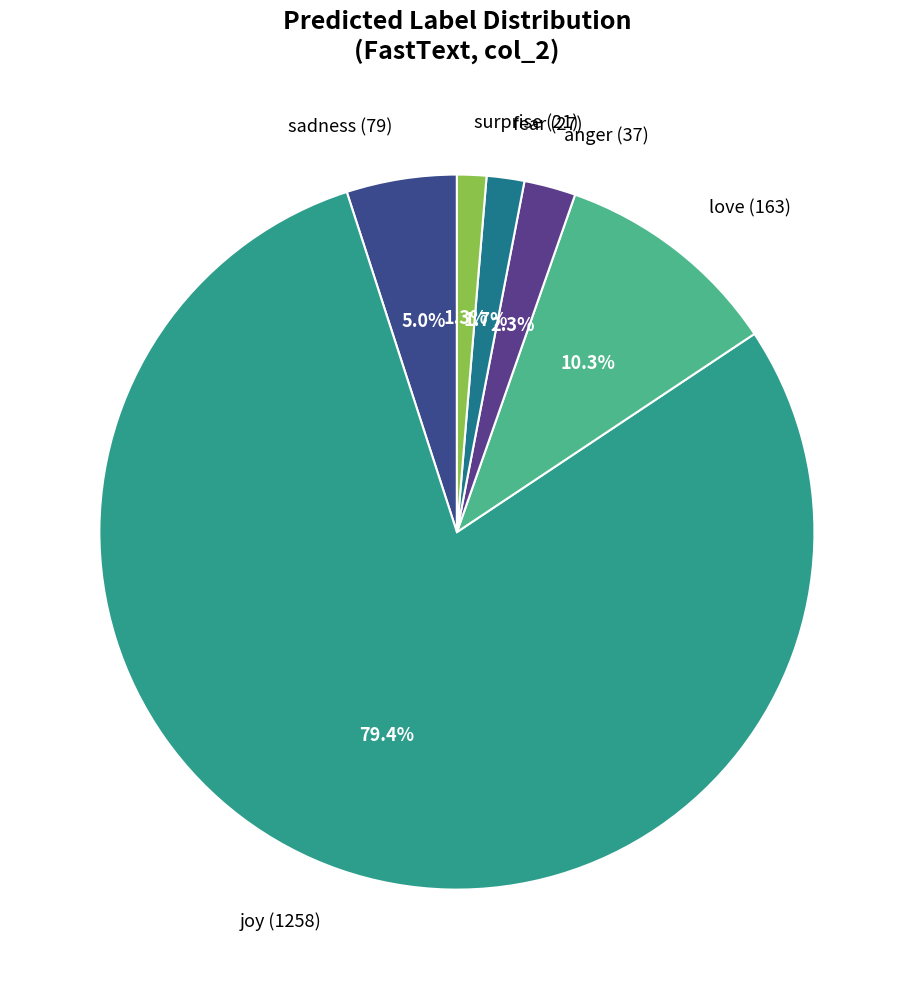

Which category has the biggest portion of the pie?

joy